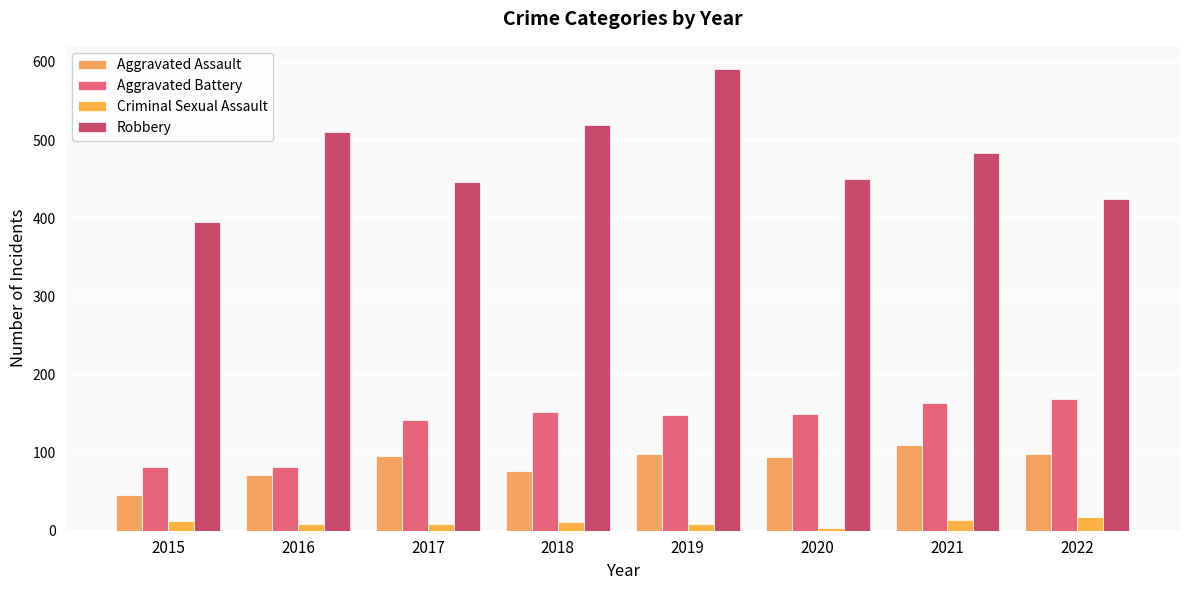

What is the value of the Criminal Sexual Assault bar at the 3rd from the left?

8